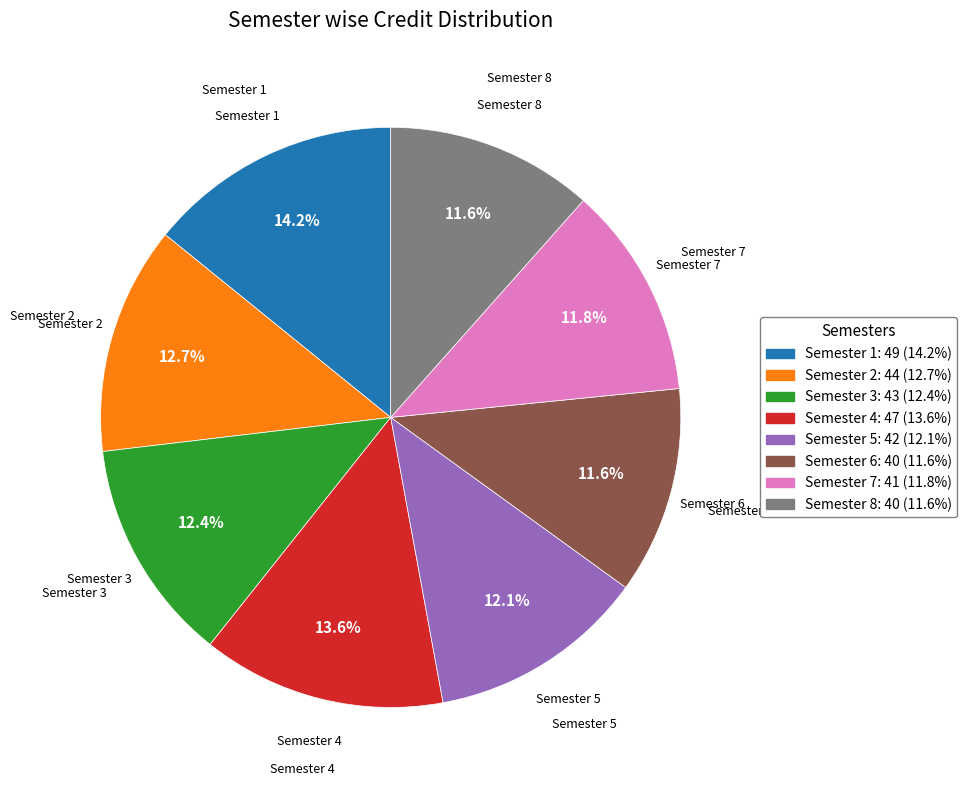

Is there any slice that represents more than half of the pie?

No